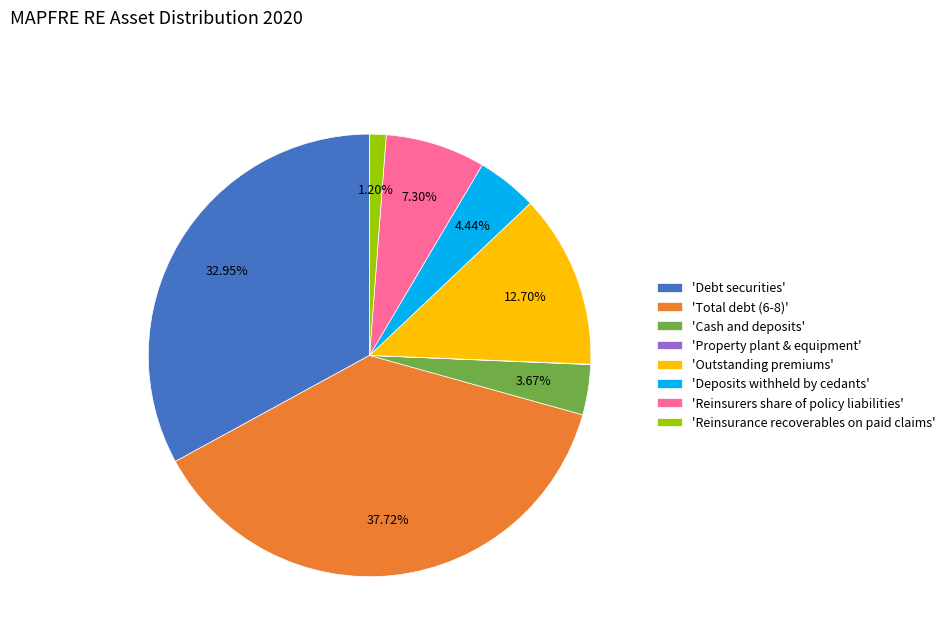

Between 'Total debt (6-8)' and 'Cash and deposits', which is larger?

'Total debt (6-8)'